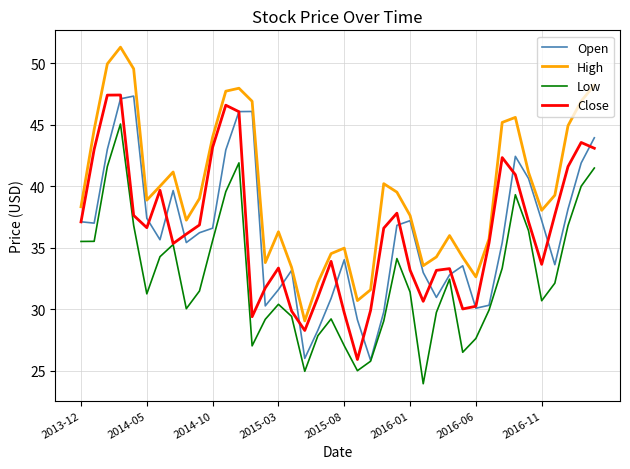

Which series has the largest total across all categories?

High